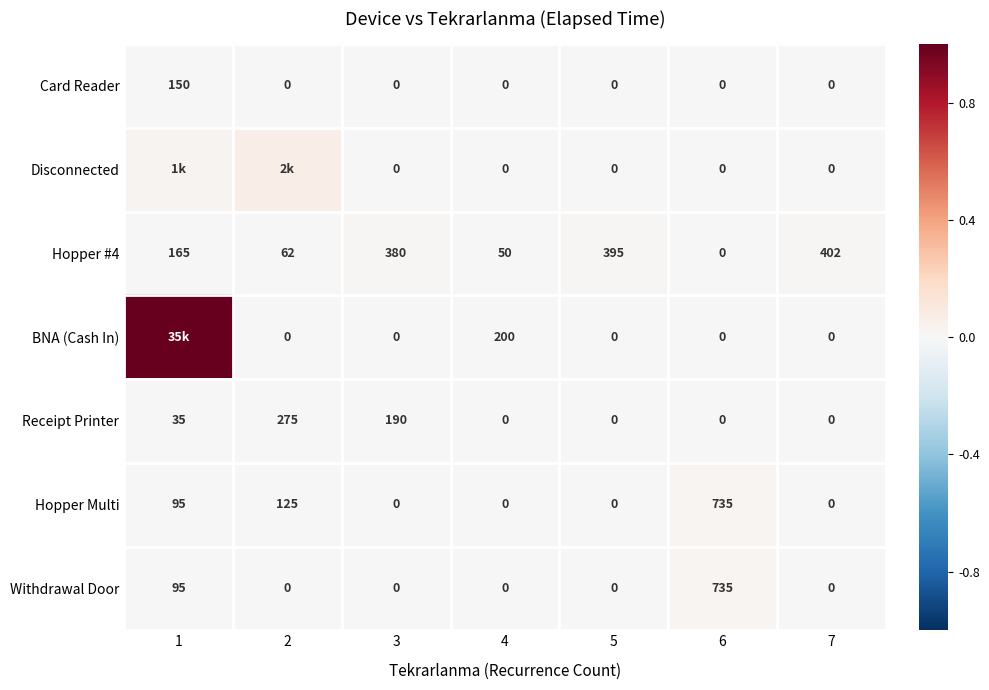

Is the value of Disconnected at 3 greater than the value of Hopper #4 at 2?

No